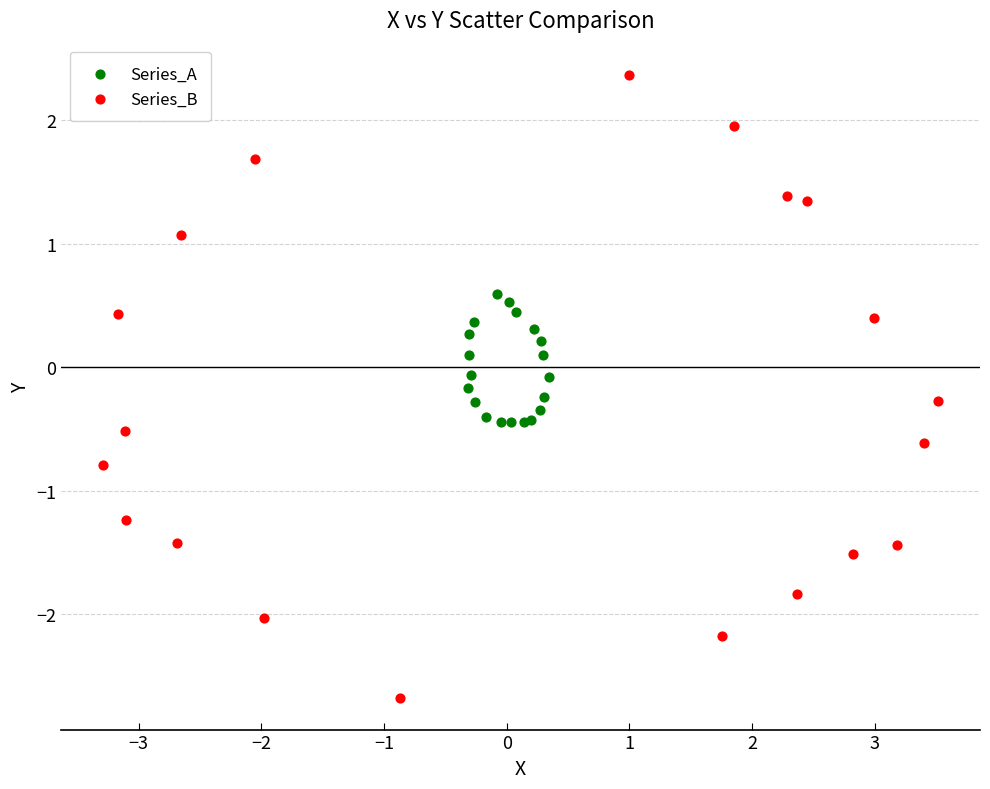

Which series contains the lowest Y value?

Series_B